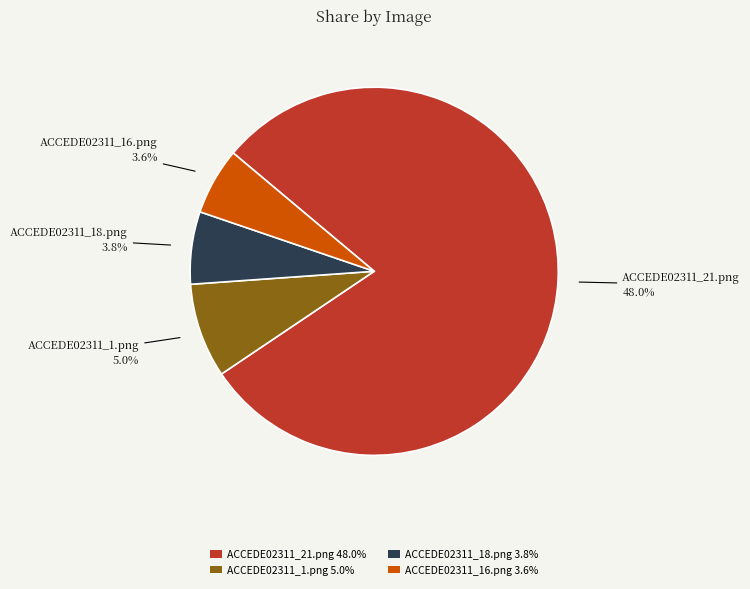

To the nearest percent, what portion does ACCEDE02311_16.png represent?

6%